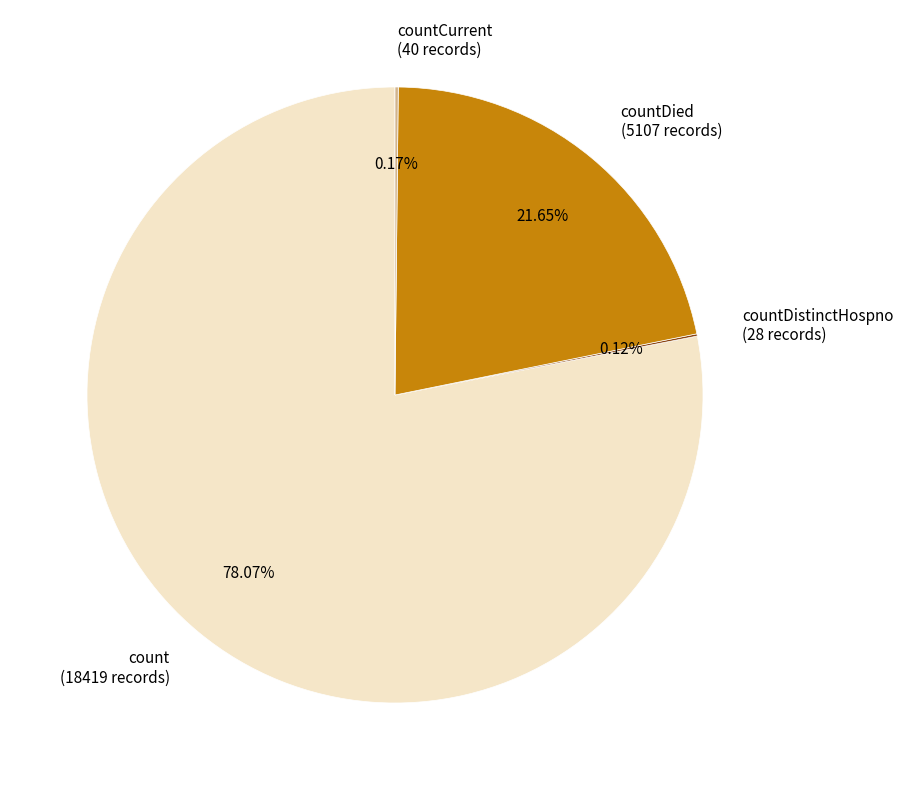

Which category accounts for the majority?

count (18419 records)